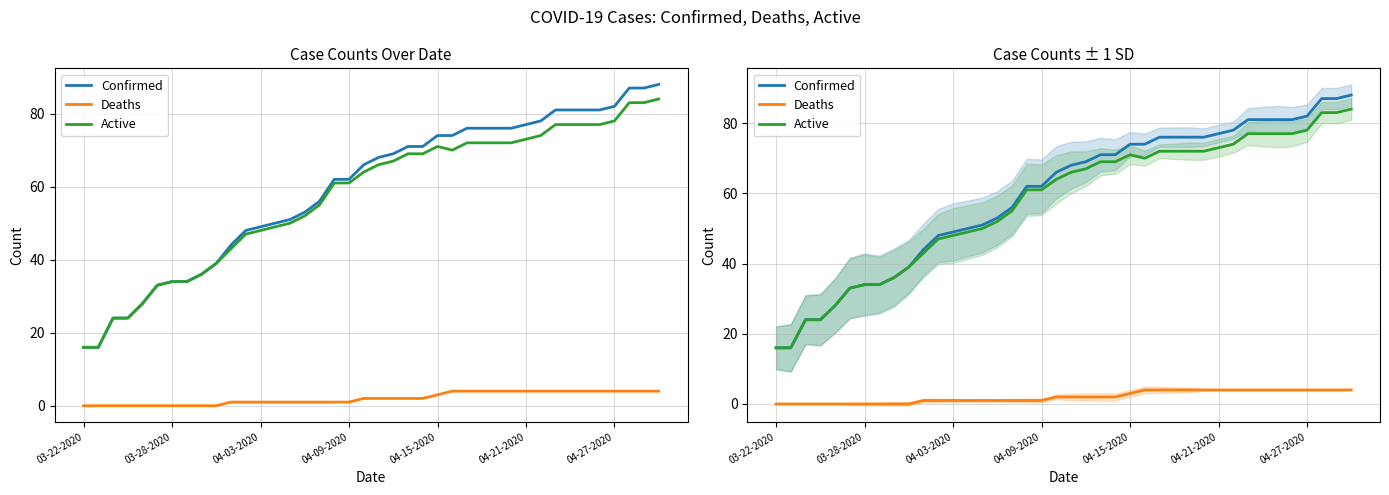

How many lines are shown in the chart?

3